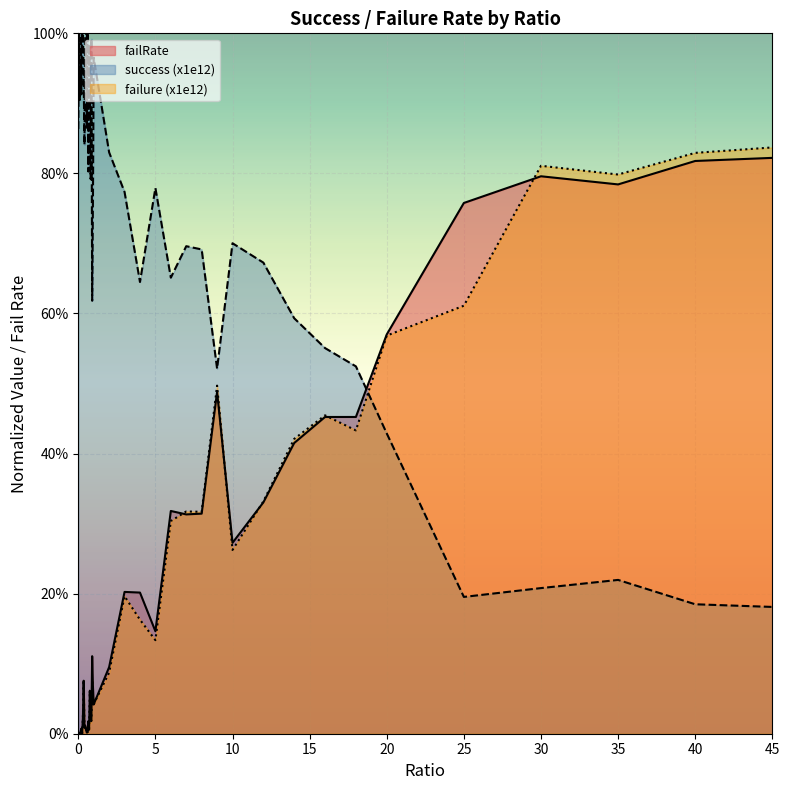

Count the number of data series in this chart.

3